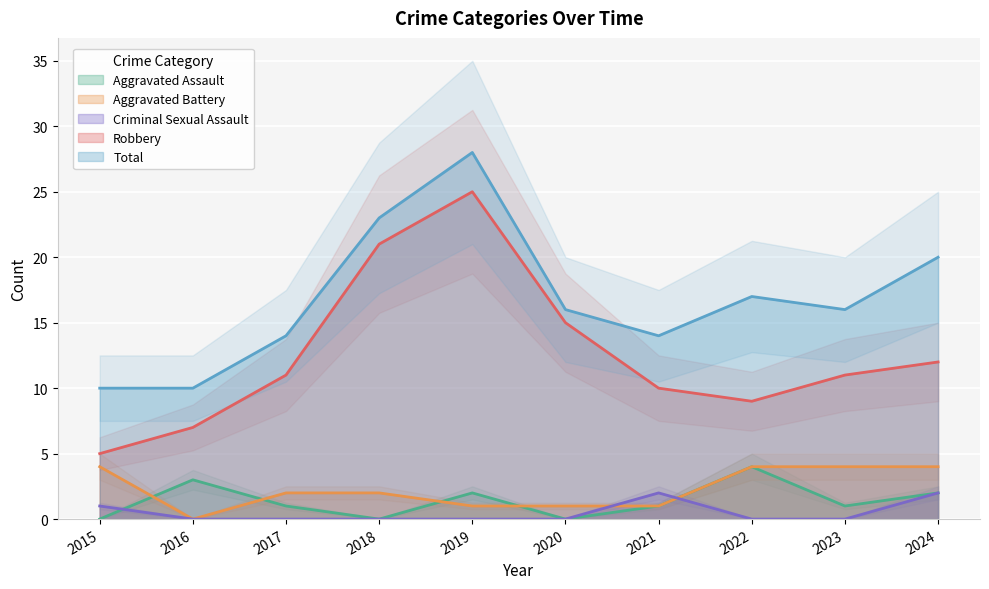

Is this an area chart (filled region under the line)?

No